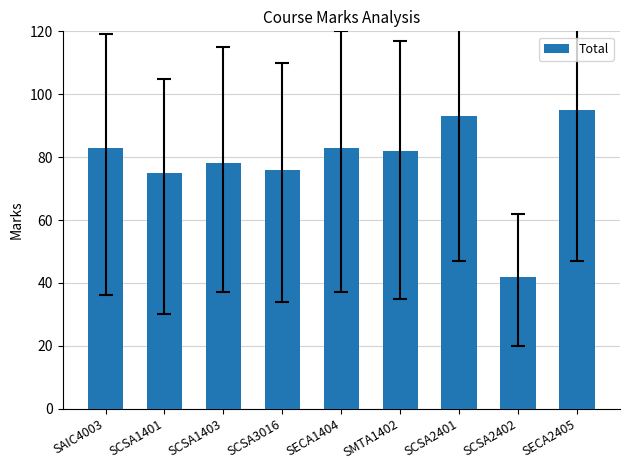

What is the difference between the maximum and minimum values?

53